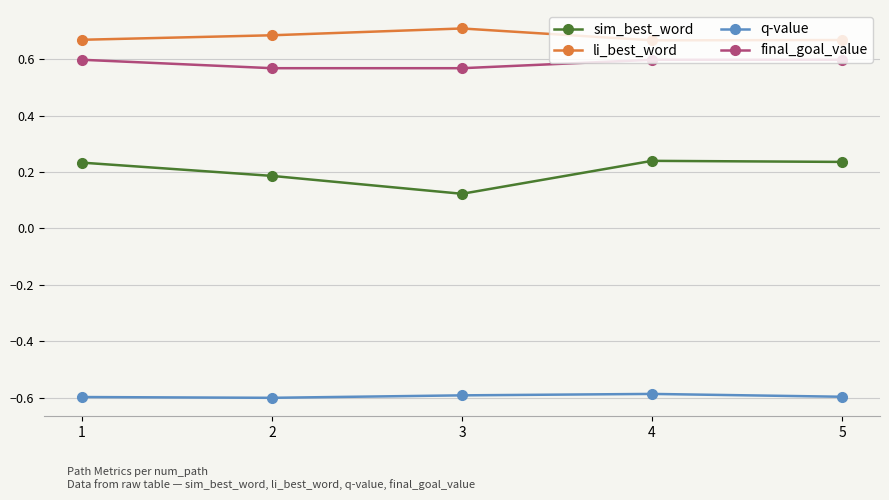

What is the spread (max minus min) of values at 3?

1.3